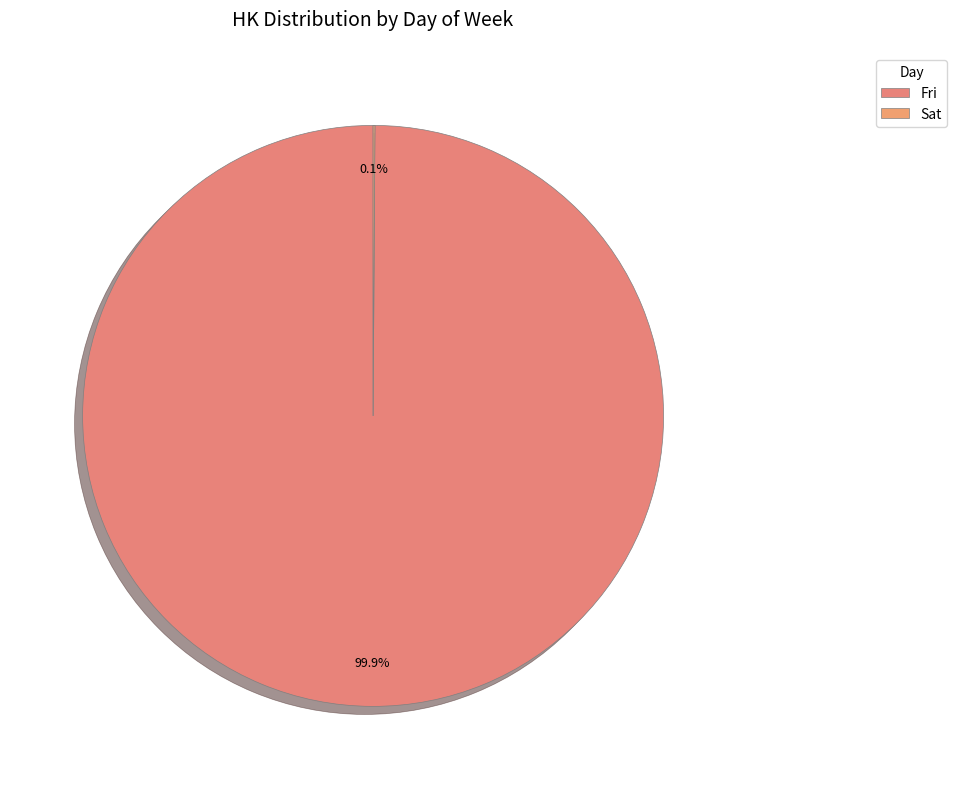

To the nearest percent, what percentage of the pie is Fri?

100%